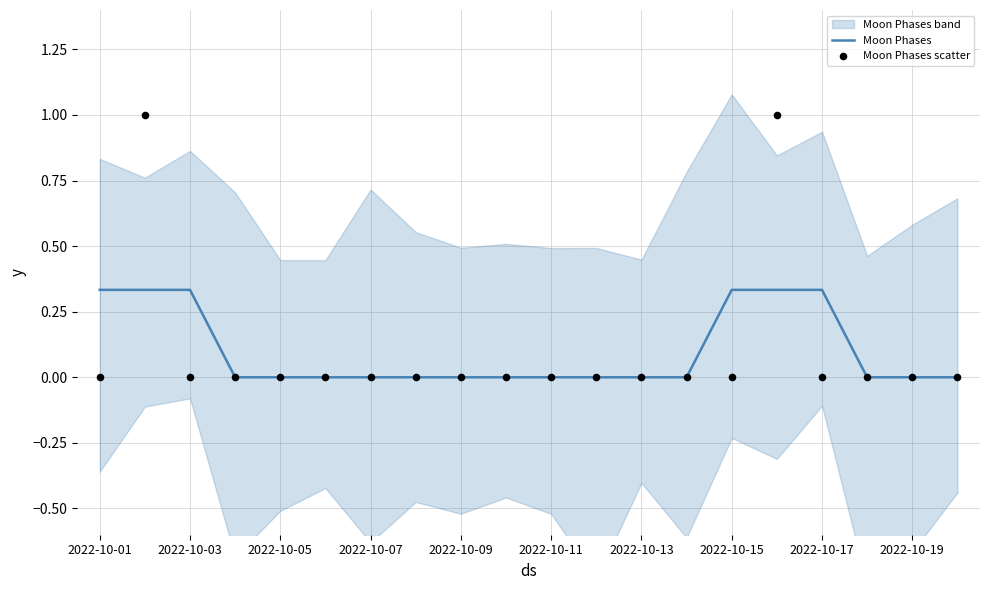

At how many categories does at least one series exceed 0?

6